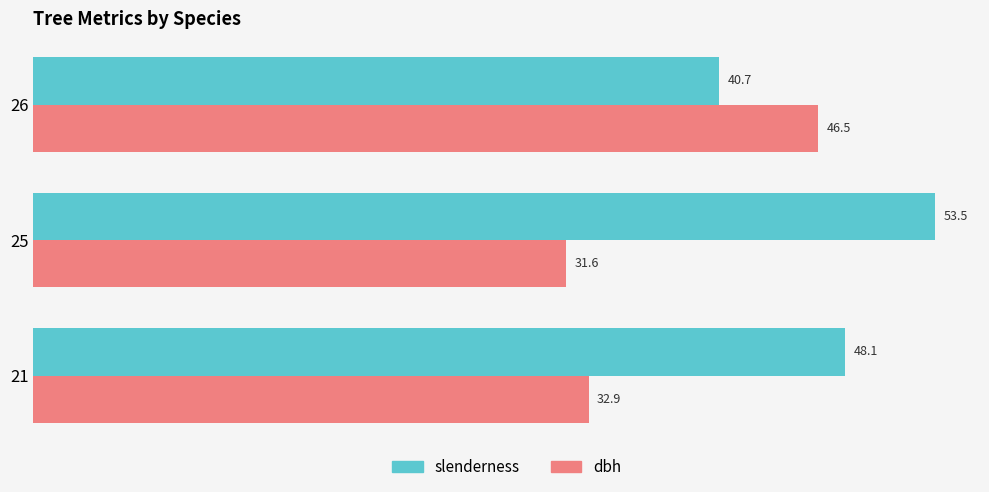

The dbh series shows 32.9 at 21. True or false?

True